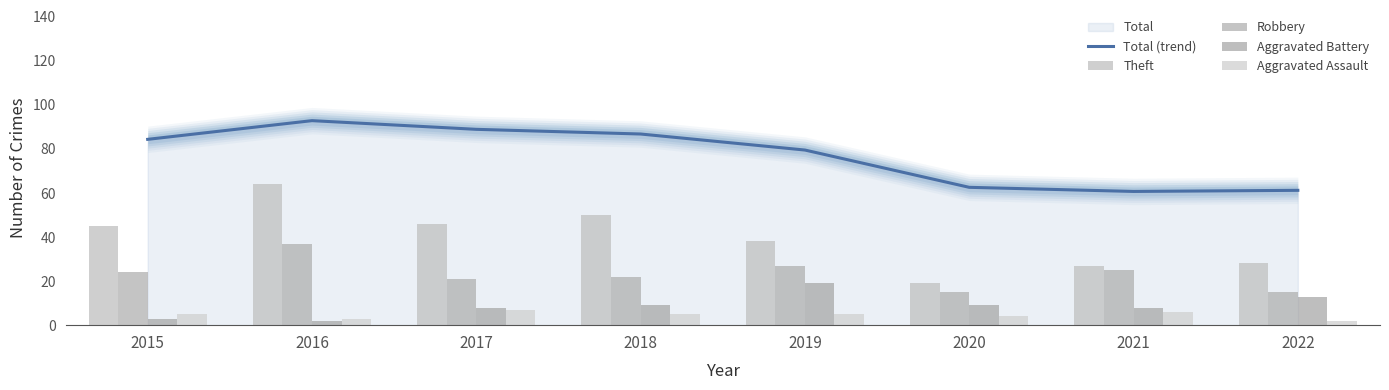

How many groups of bars are there?

8